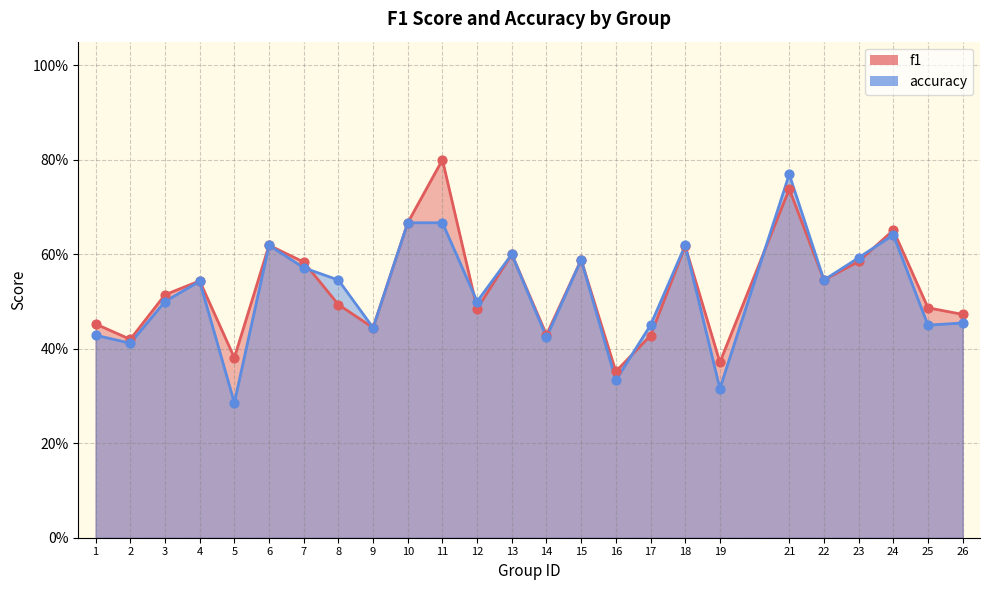

Which series has the widest spread of Y values?

accuracy